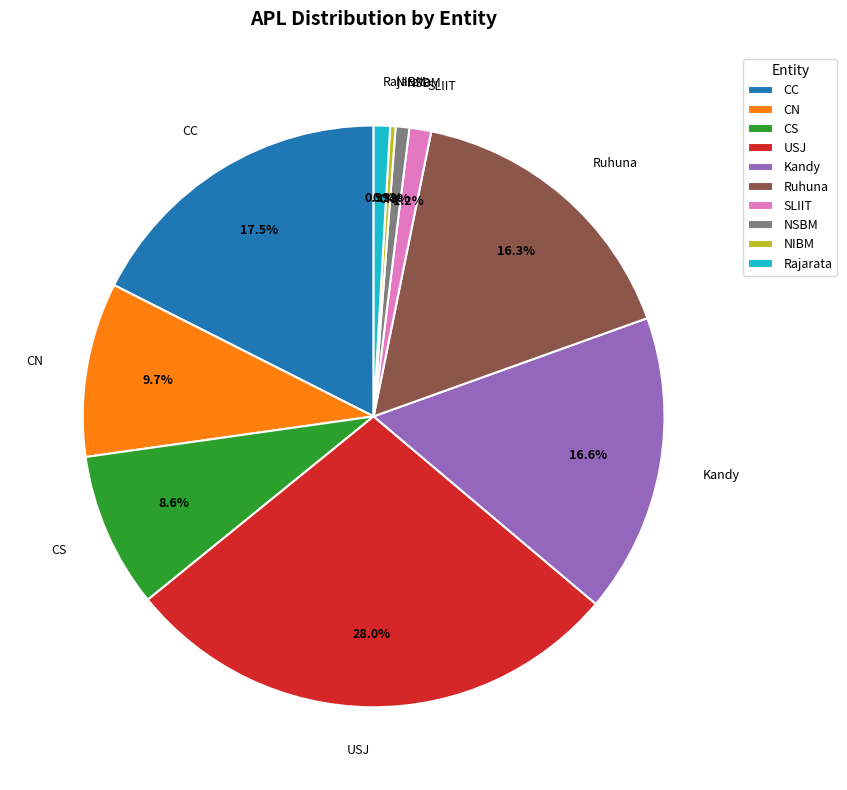

Do CS and Kandy together represent more than half of the pie?

No